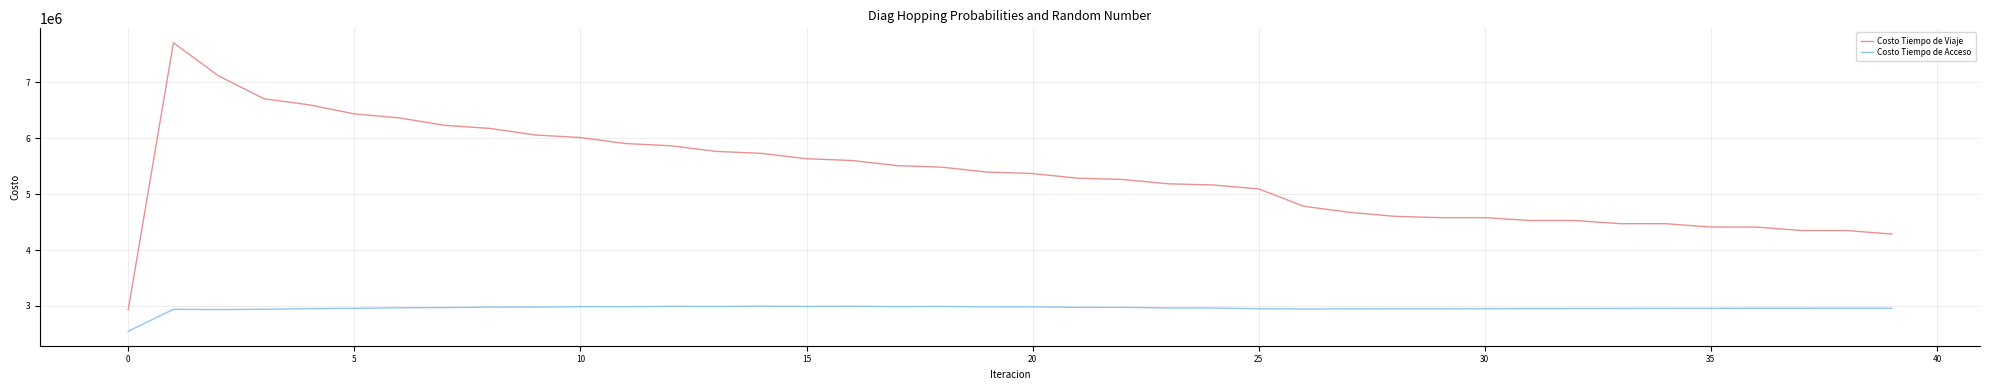

What is the highest value of the Costo Tiempo de Viaje series?

7709122.3